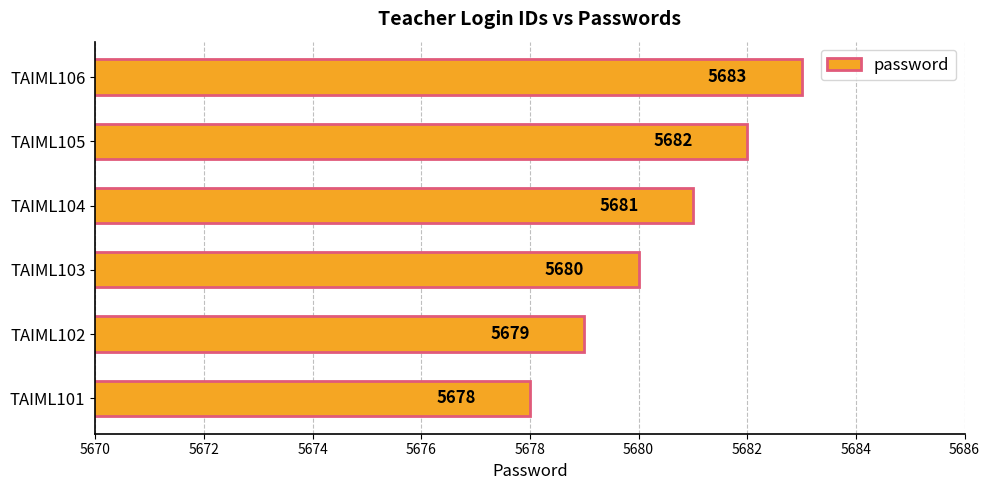

What is the change in value from TAIML101 to TAIML106?

+5